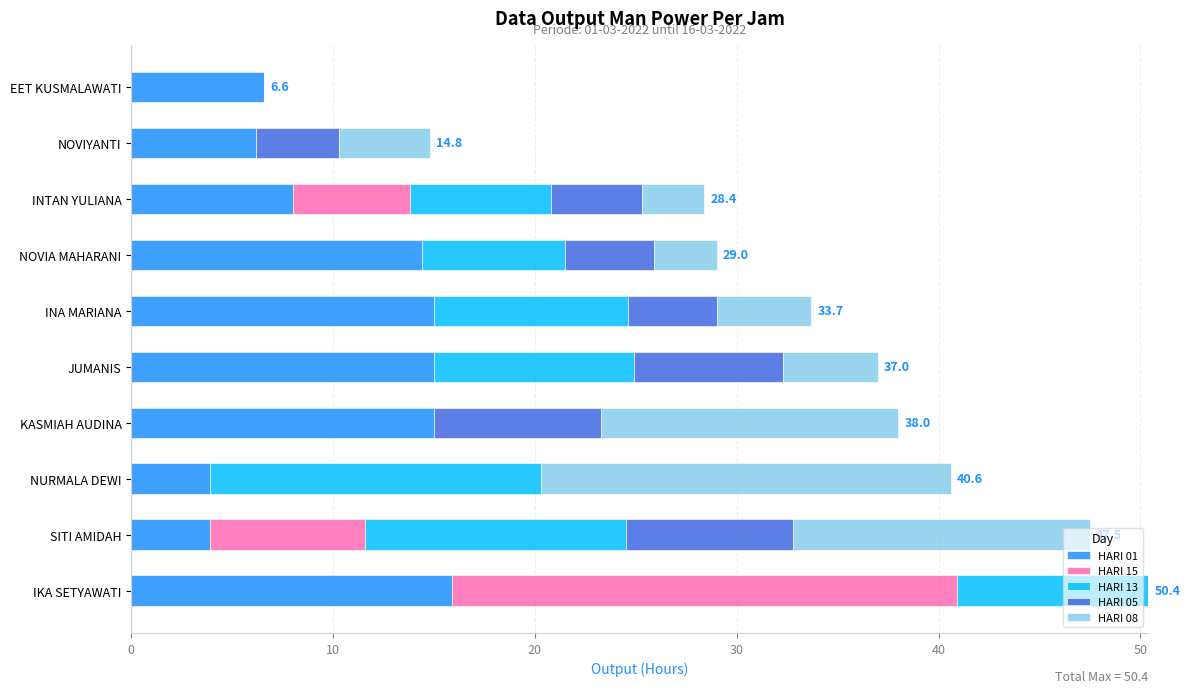

What is the total value across all series at KASMIAH AUDINA?

38.0